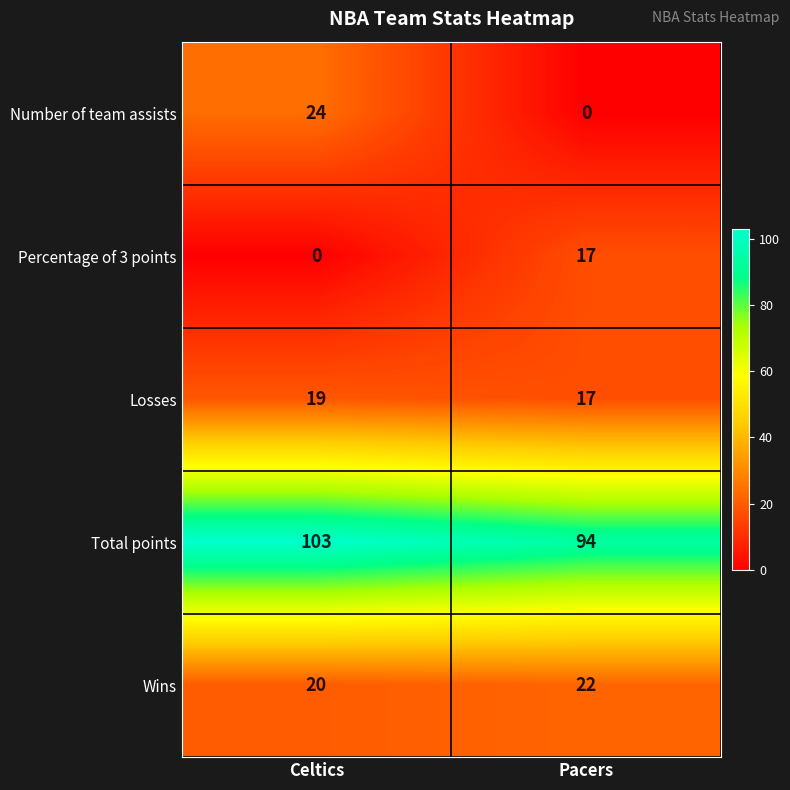

How many distinct data groups are displayed?

5